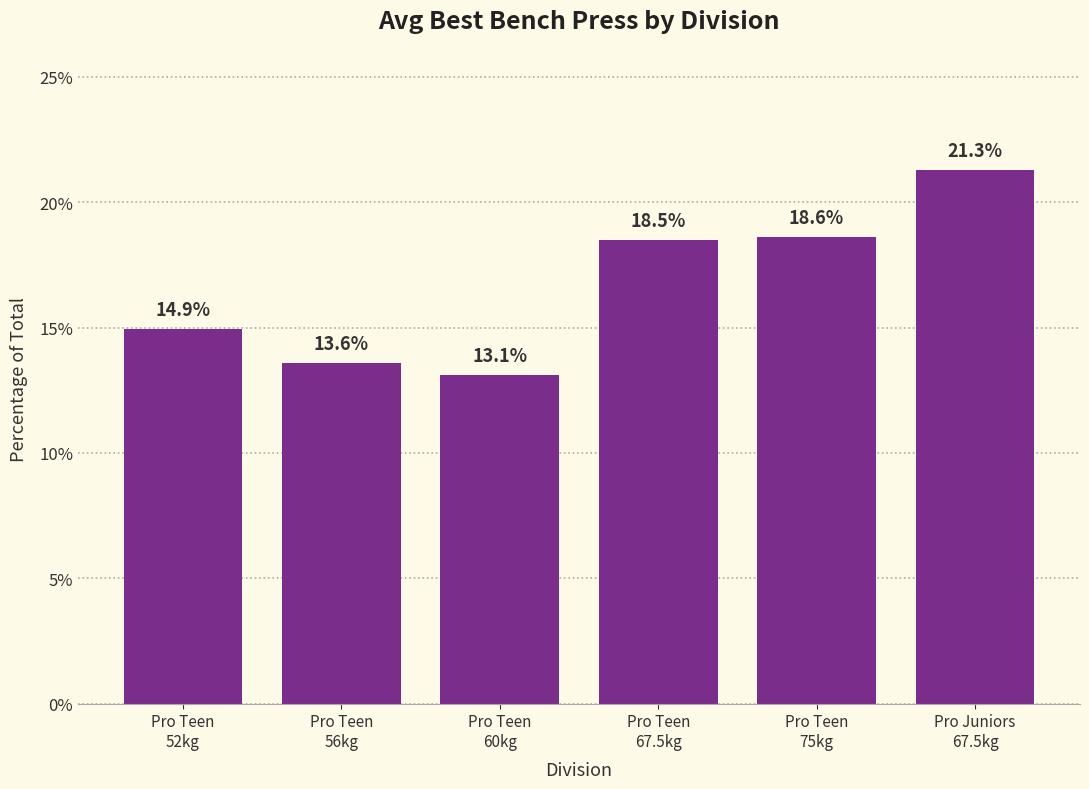

Reading right to left, what are all the values shown in this chart?

Pro Juniors
67.5kg=21.3	Pro Teen
75kg=18.6	Pro Teen
67.5kg=18.5	Pro Teen
60kg=13.1	Pro Teen
56kg=13.6	Pro Teen
52kg=14.9